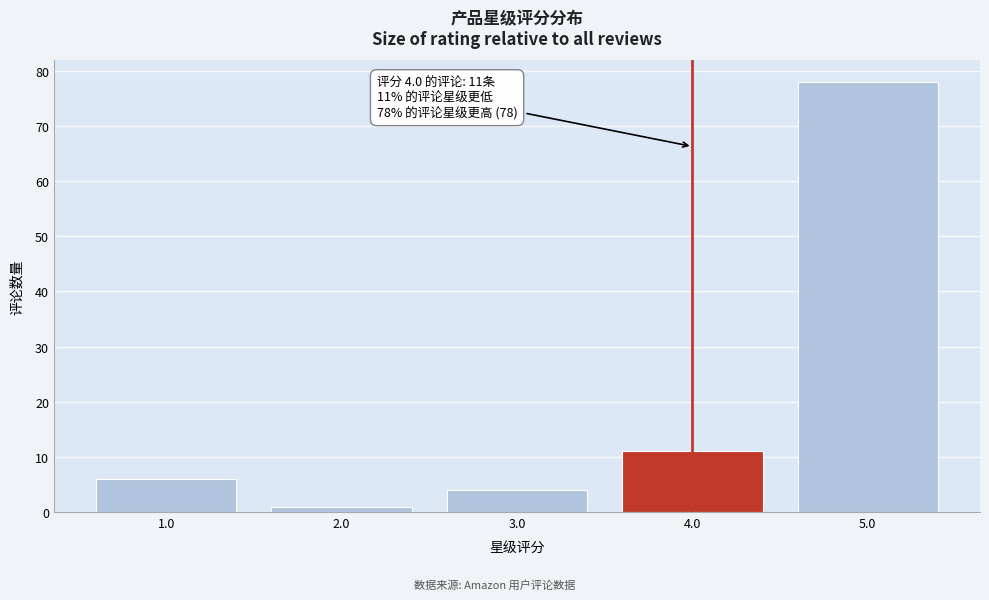

Reading left to right, extract all data points from this chart.

6	1	4	11	78